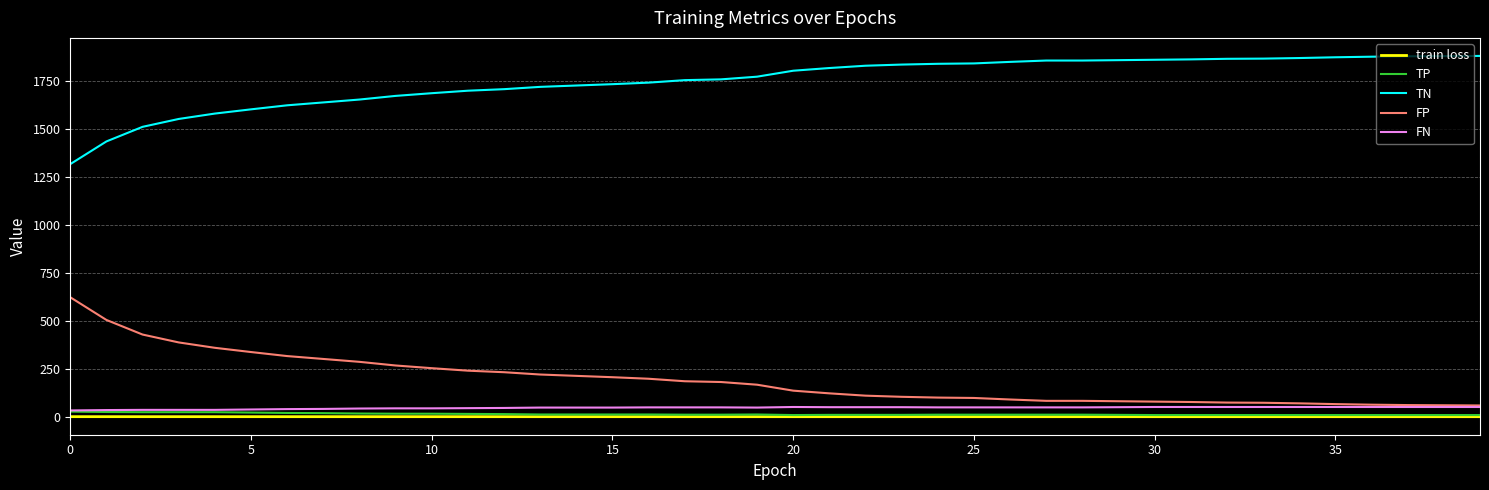

What are all the series names shown in the legend?

train loss, TP, TN, FP, FN